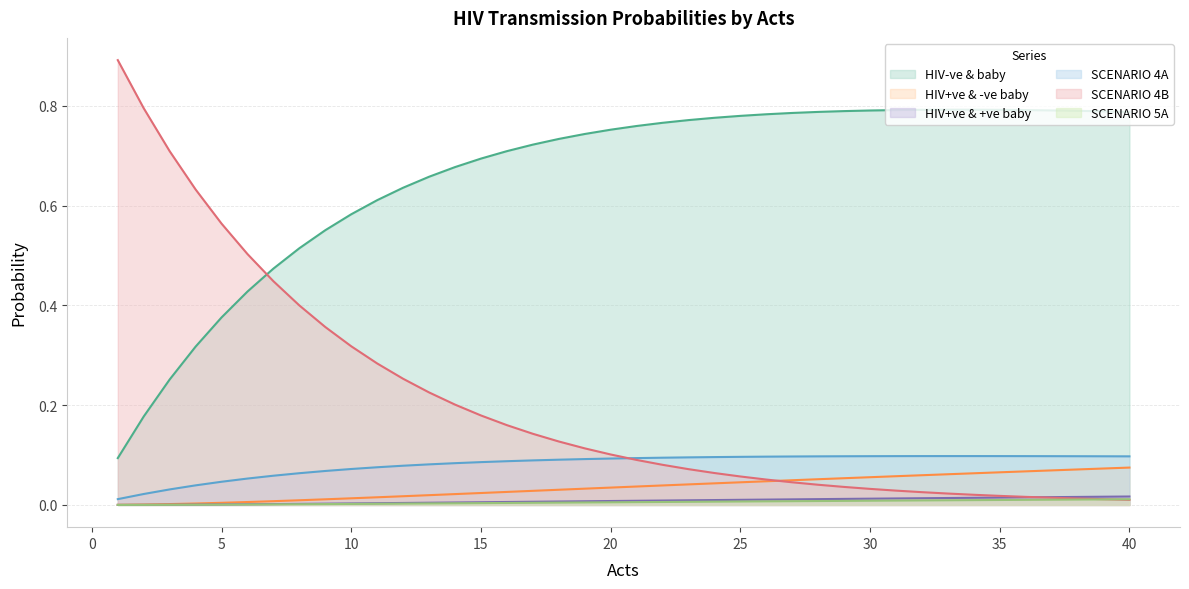

True or false: SCENARIO 4B has a value of 0.0 at 30.

False